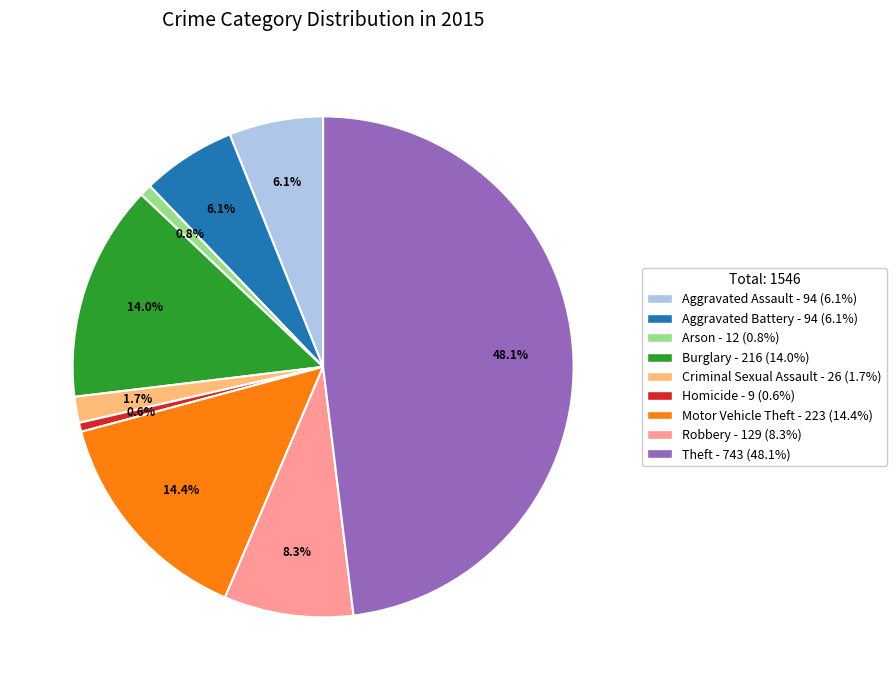

How many segments does this pie chart have?

9